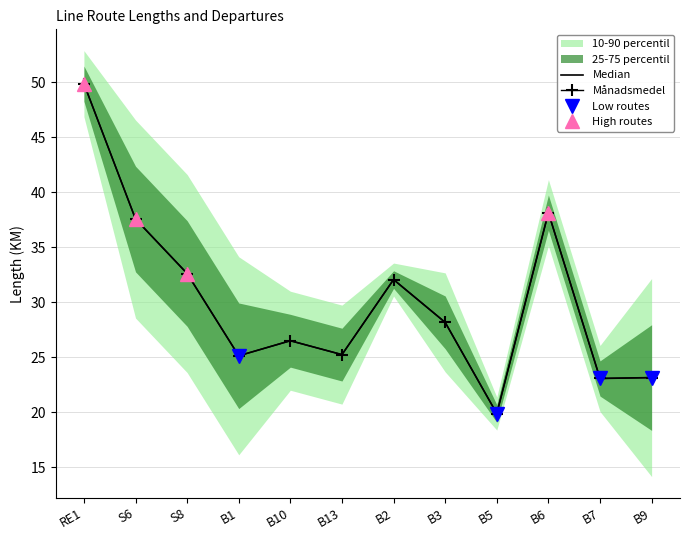

What is the sum of the Outbound (>) values at B2 and B3?

60.2